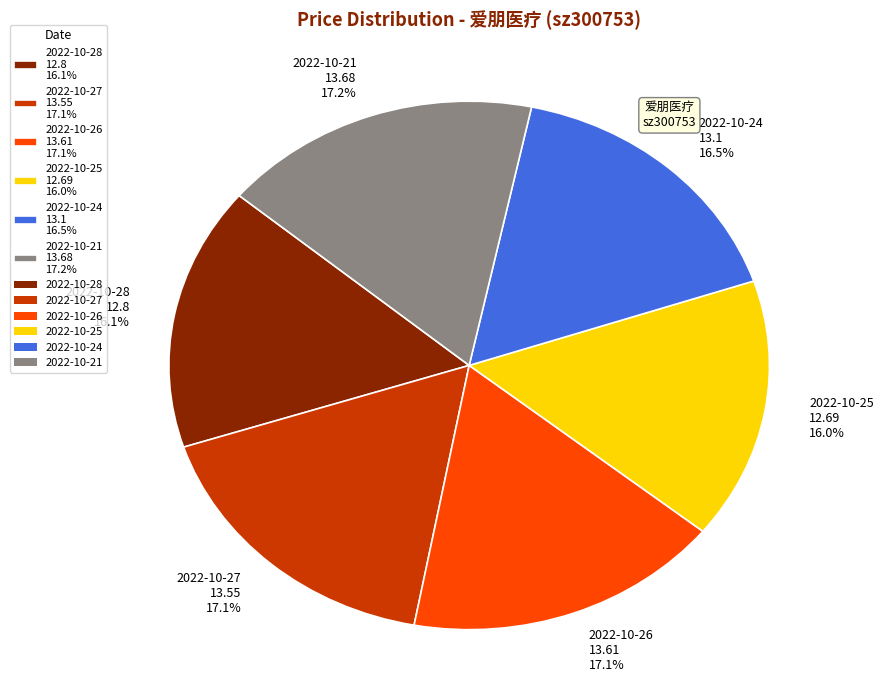

How many slices are in this pie chart?

6